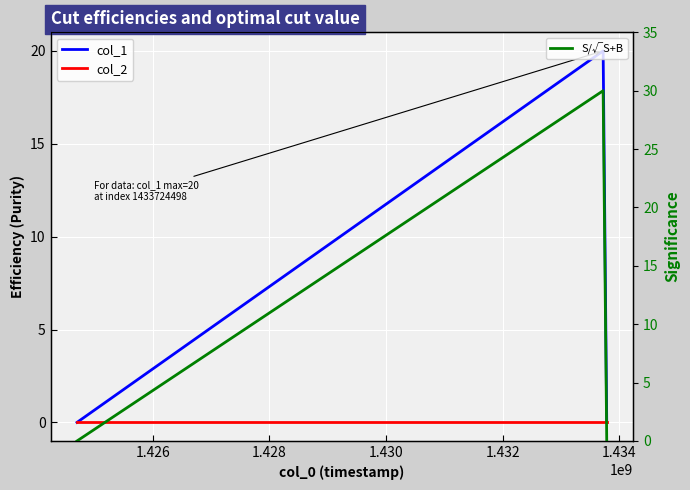

Does the chart display data point markers on the line(s)?

No